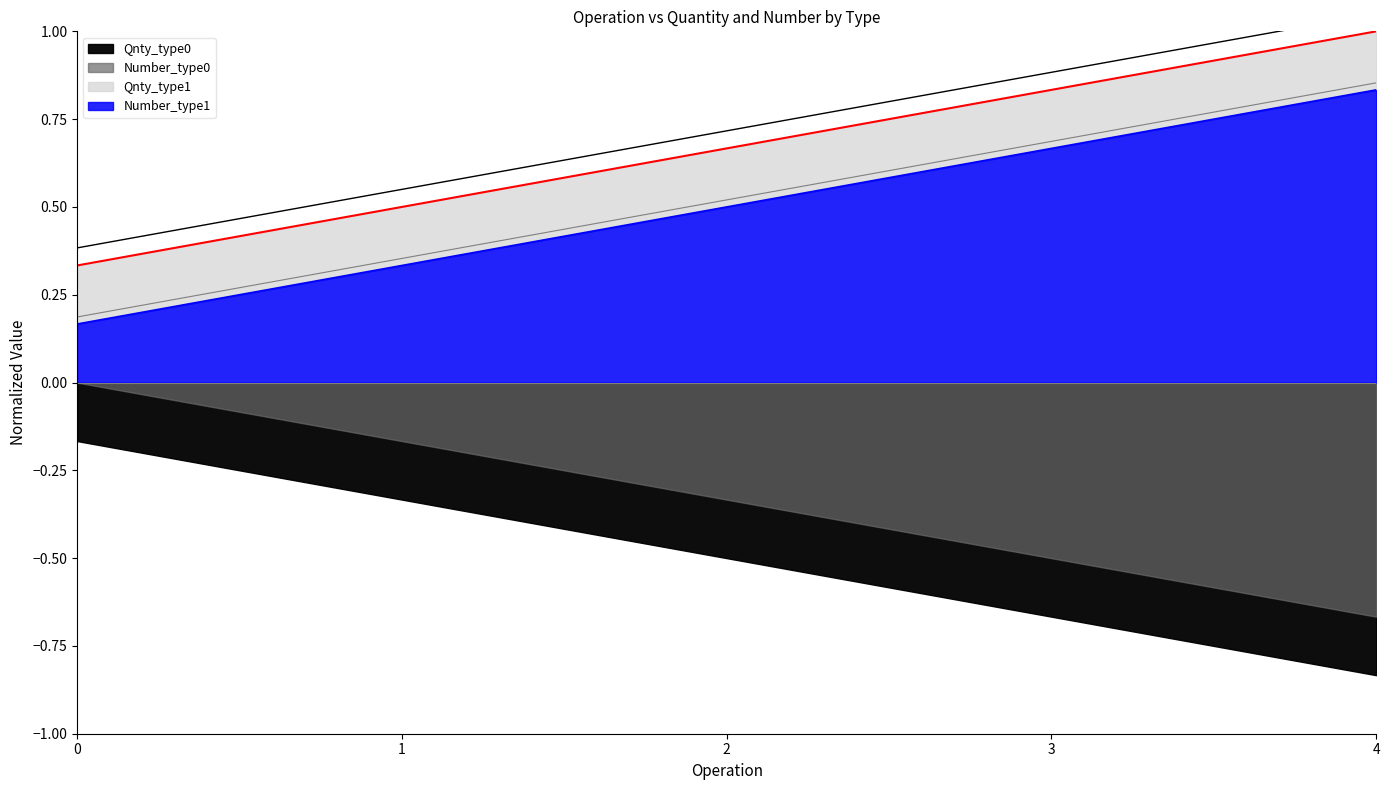

True or false: Qnty_type0 and Number_type1 intersect in this chart.

False